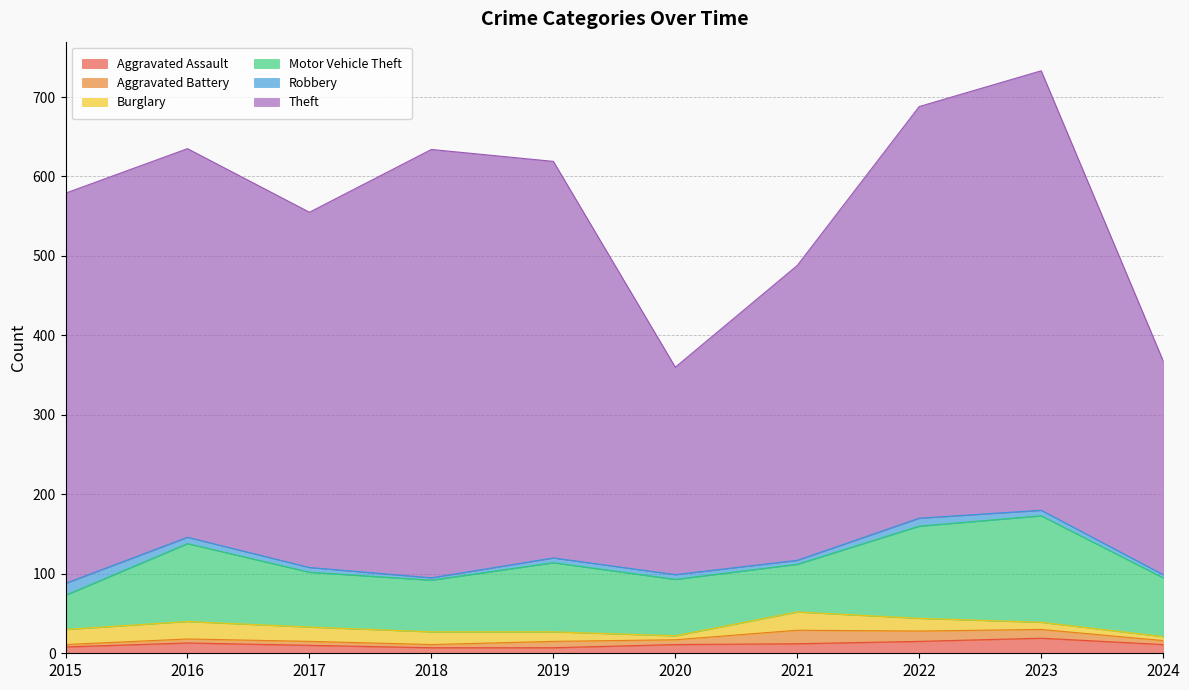

Where does the Robbery series first go above 6?

2015